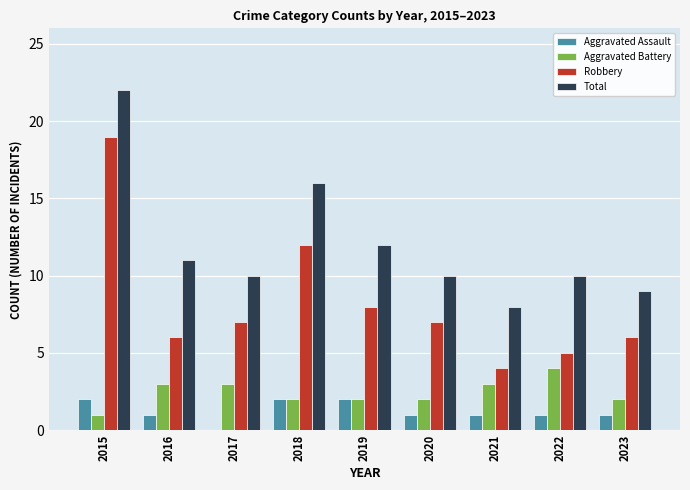

The value of Total at 2017 is 10. True or false?

True